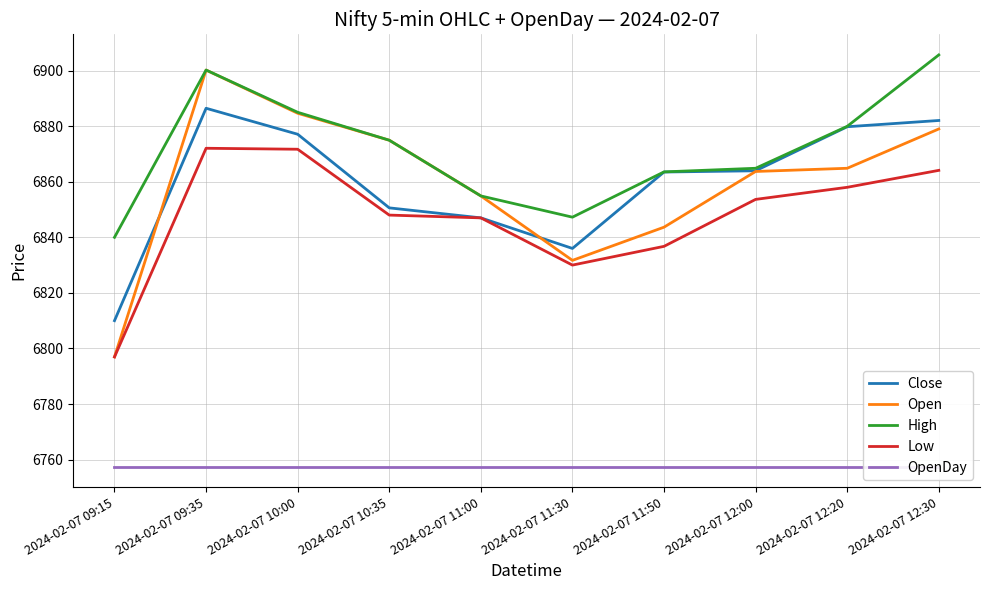

Reading right to left, extract all data points from this chart.

Close: 6882.1	6879.8	6863.9	6863.5	6836.0	6847.0	6850.6	6877.1	6886.4	6810.0
Open: 6879.0	6864.9	6863.7	6843.6	6831.7	6854.9	6874.9	6884.6	6900.2	6796.9
High: 6905.6	6879.9	6864.9	6863.6	6847.2	6854.9	6874.9	6885.0	6900.2	6840.0
Low: 6864.1	6858.0	6853.6	6836.8	6830.0	6847.0	6848.0	6871.7	6872.1	6796.9
OpenDay: 6757.5	6757.5	6757.5	6757.5	6757.5	6757.5	6757.5	6757.5	6757.5	6757.5